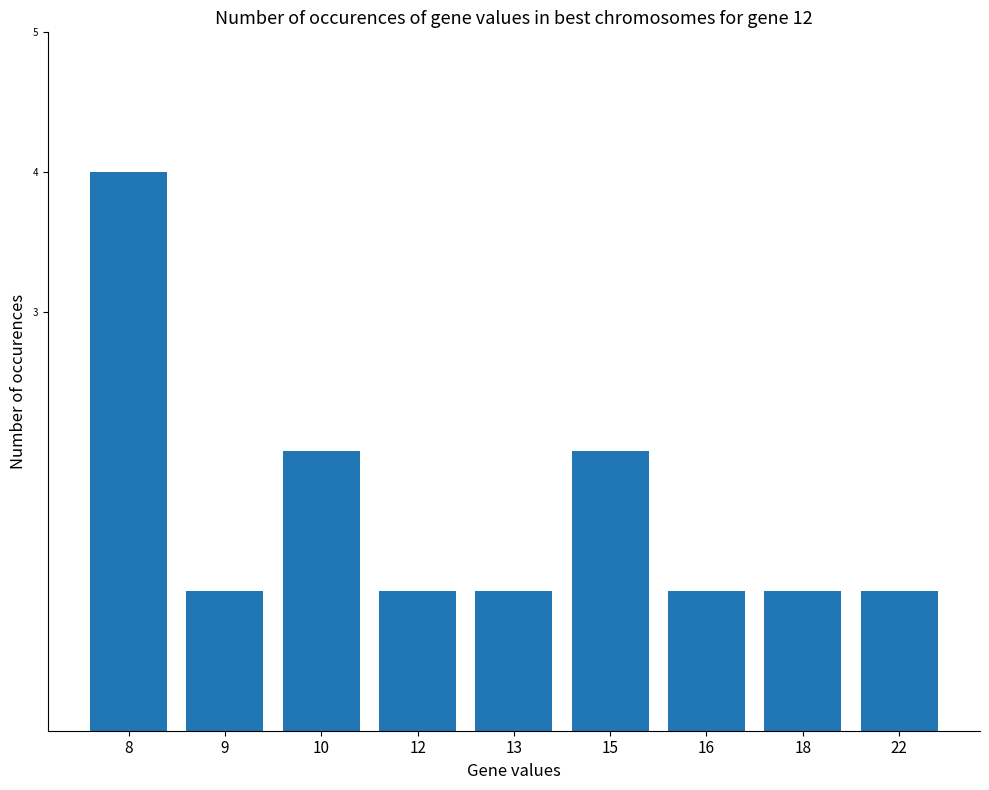

What is the value of the 7th bar from the left?

1